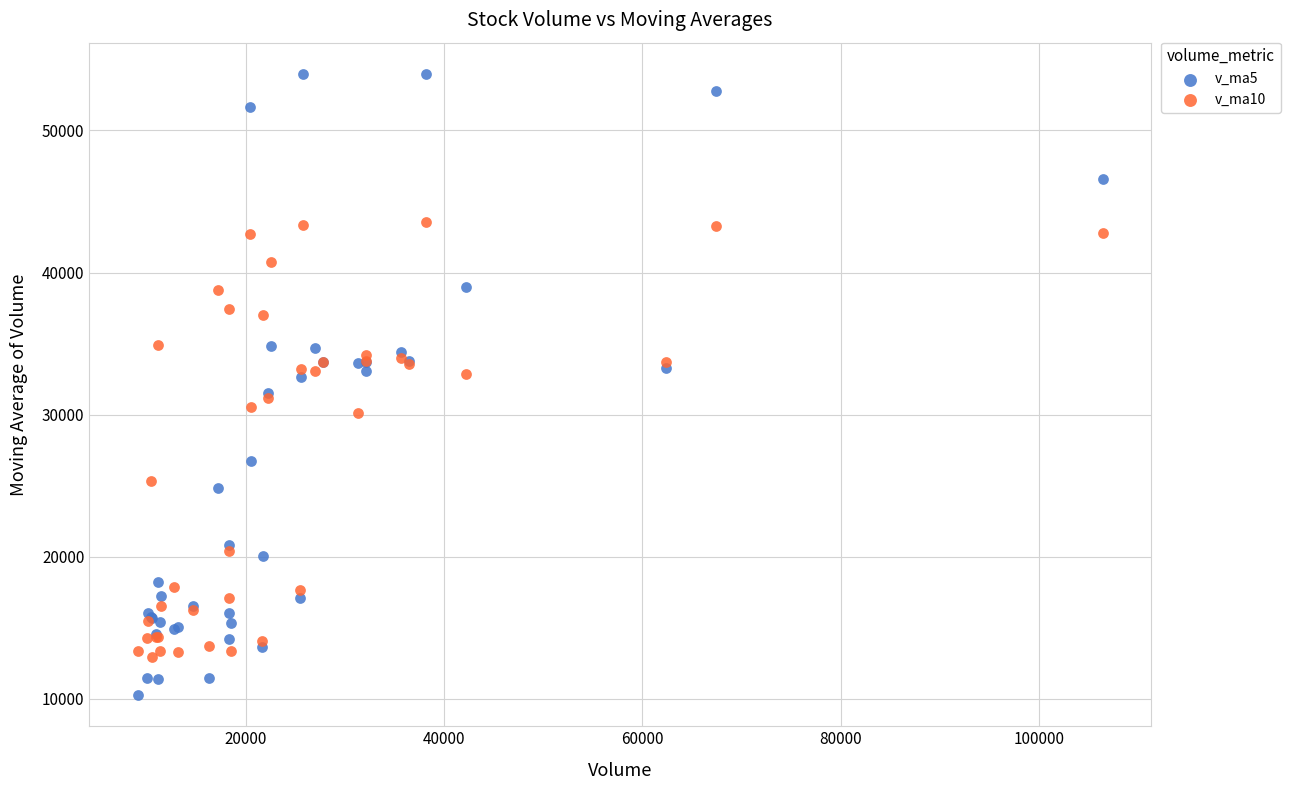

Which series has the largest Y range (max minus min)?

v_ma5